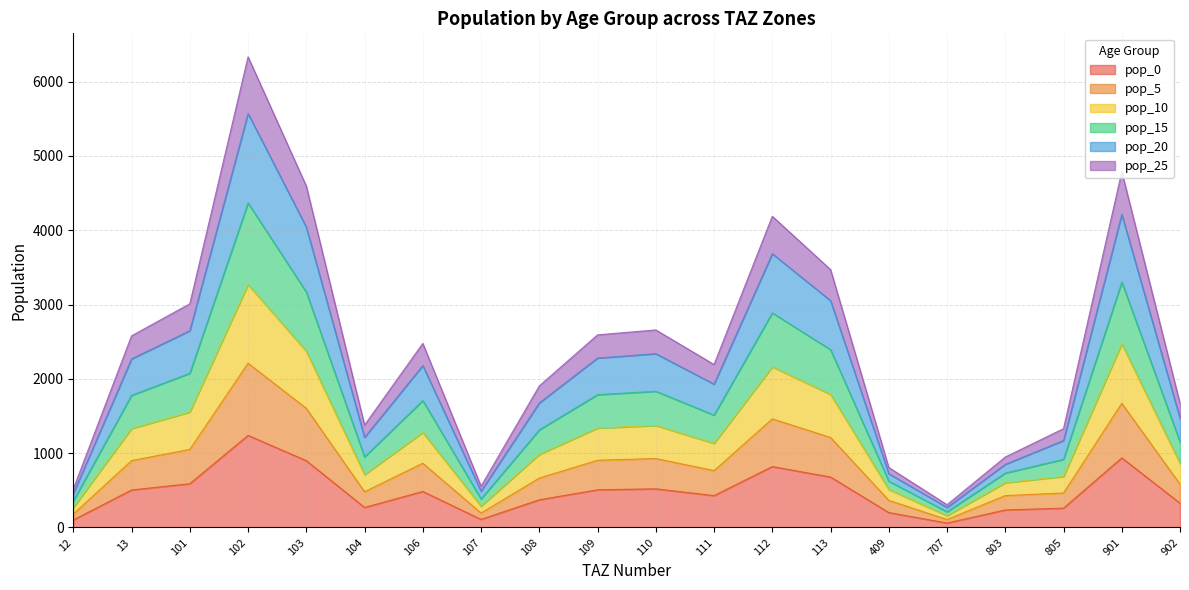

What is the total value across all series at 103?

4595.2